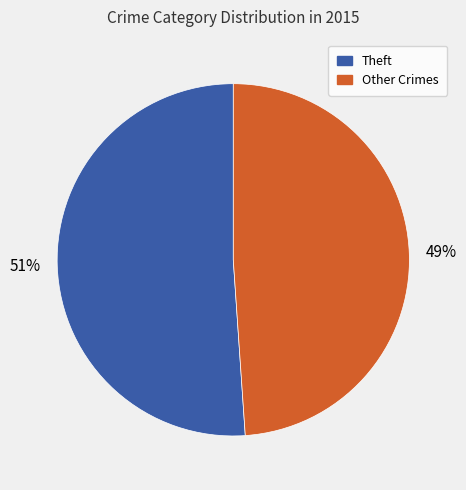

Count the number of slices in the pie.

2